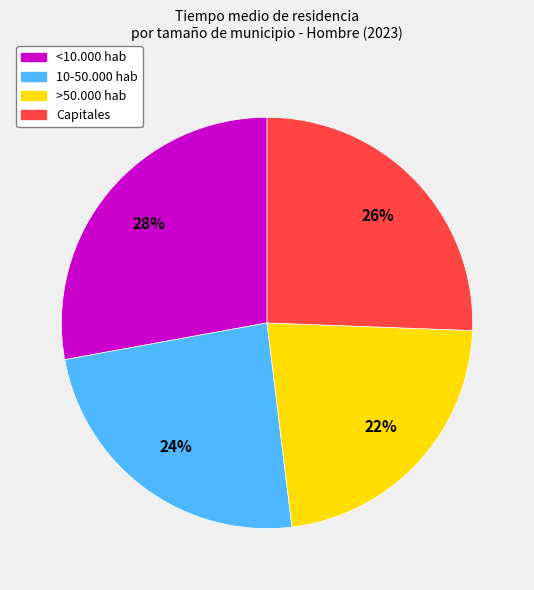

Count the number of slices in the pie.

4